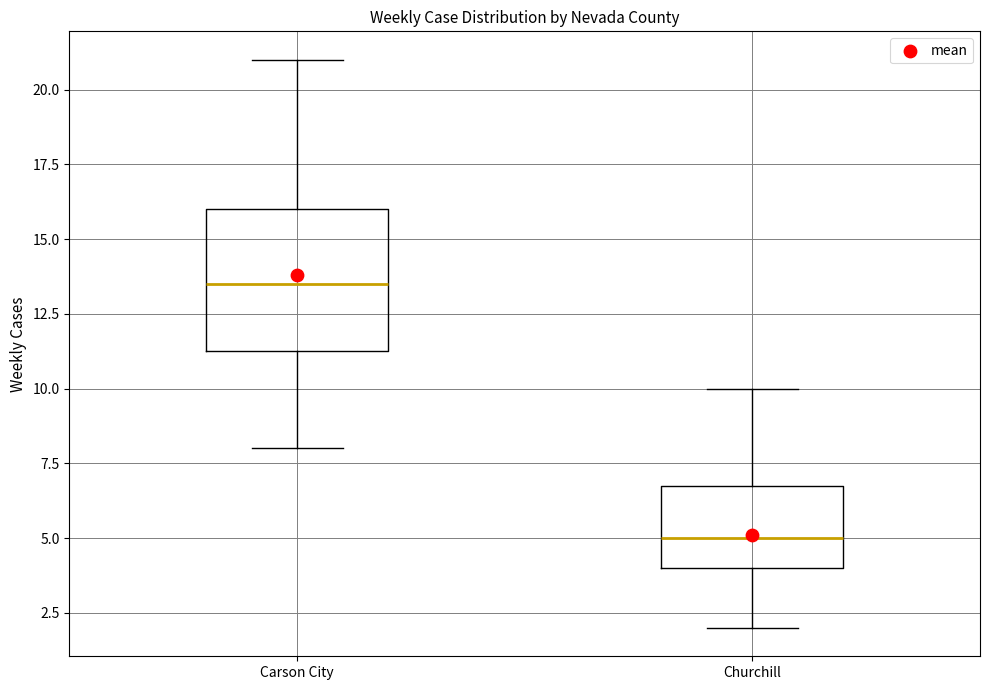

Which box has the highest median line?

Carson City